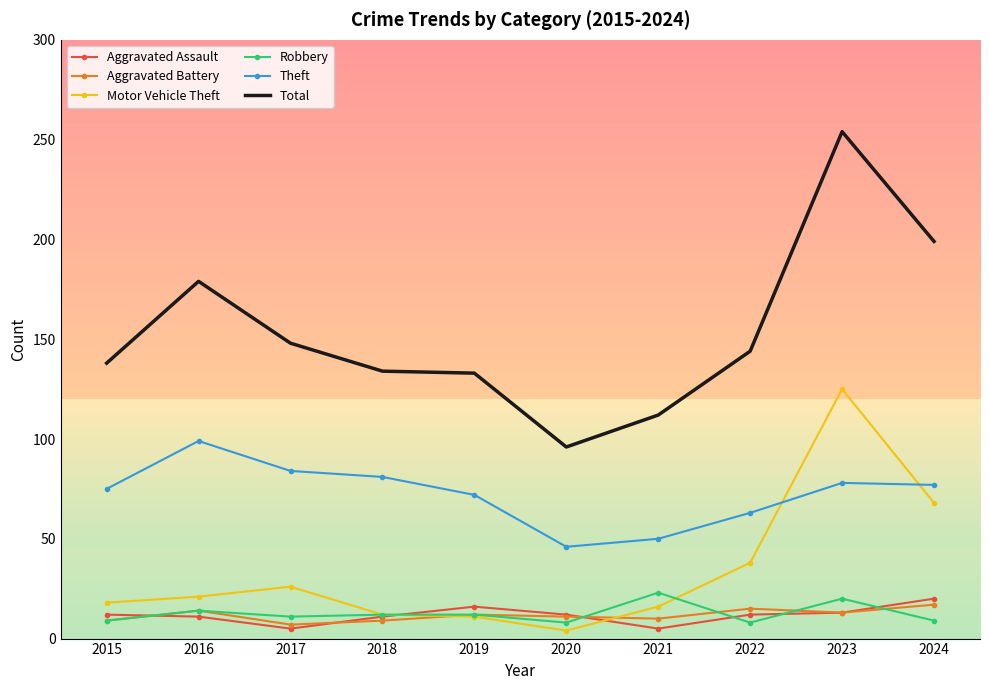

At which category is the sum across all series the highest?

2023